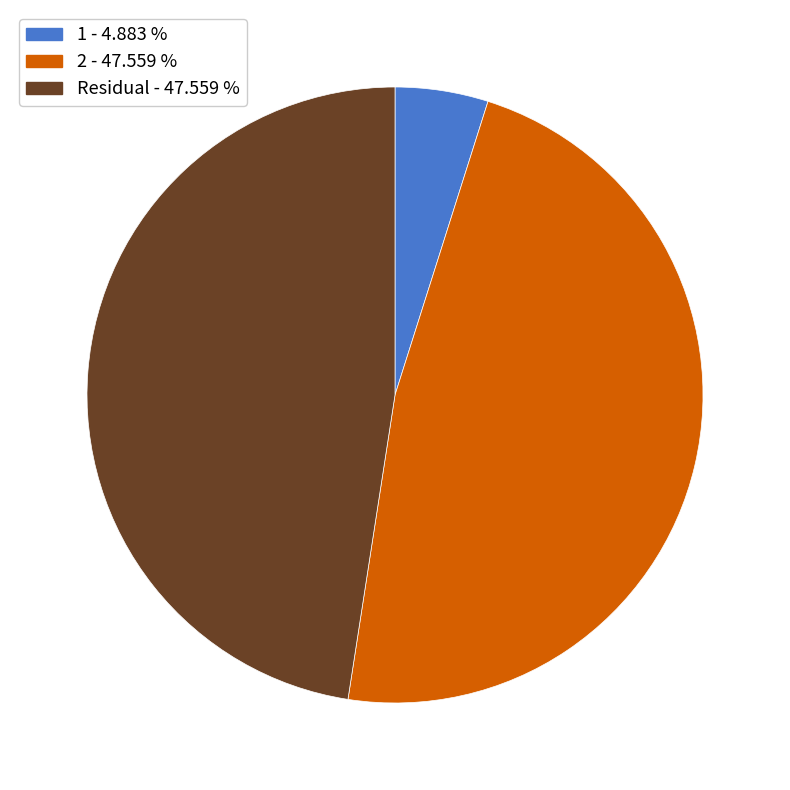

What is the smallest slice in the pie chart?

1